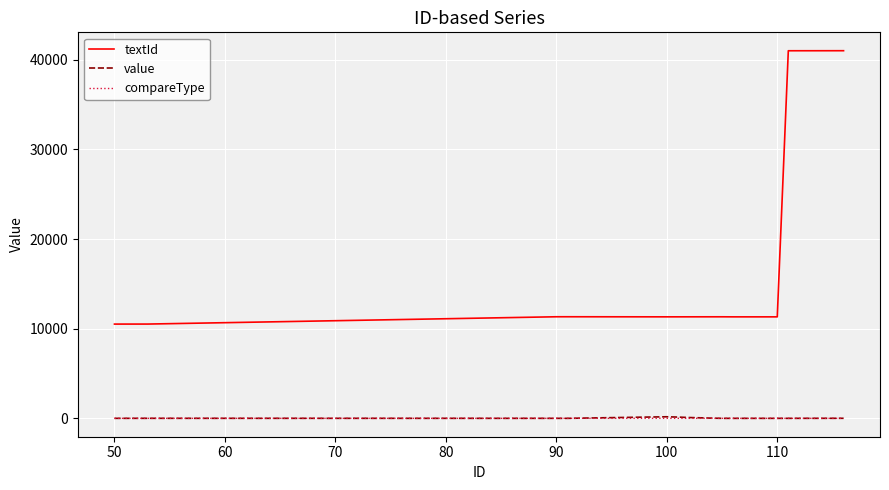

Which series has the largest range (max minus min)?

textId